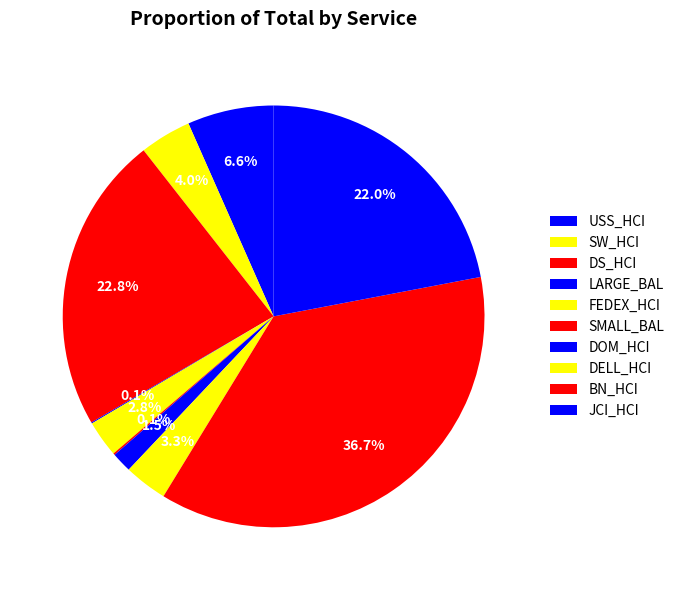

To the nearest percent, what portion does JCI_HCI represent?

22%